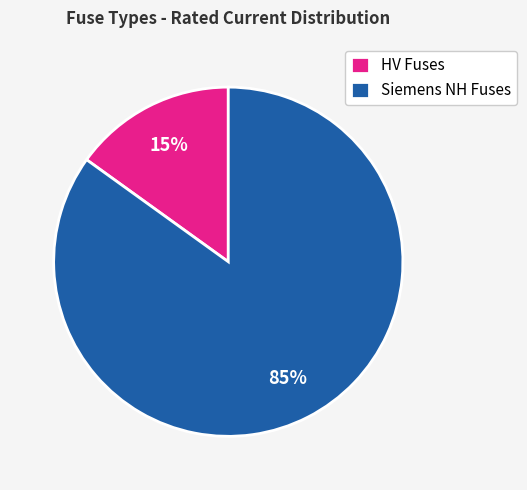

To the nearest percent, what is the average slice percentage?

50%